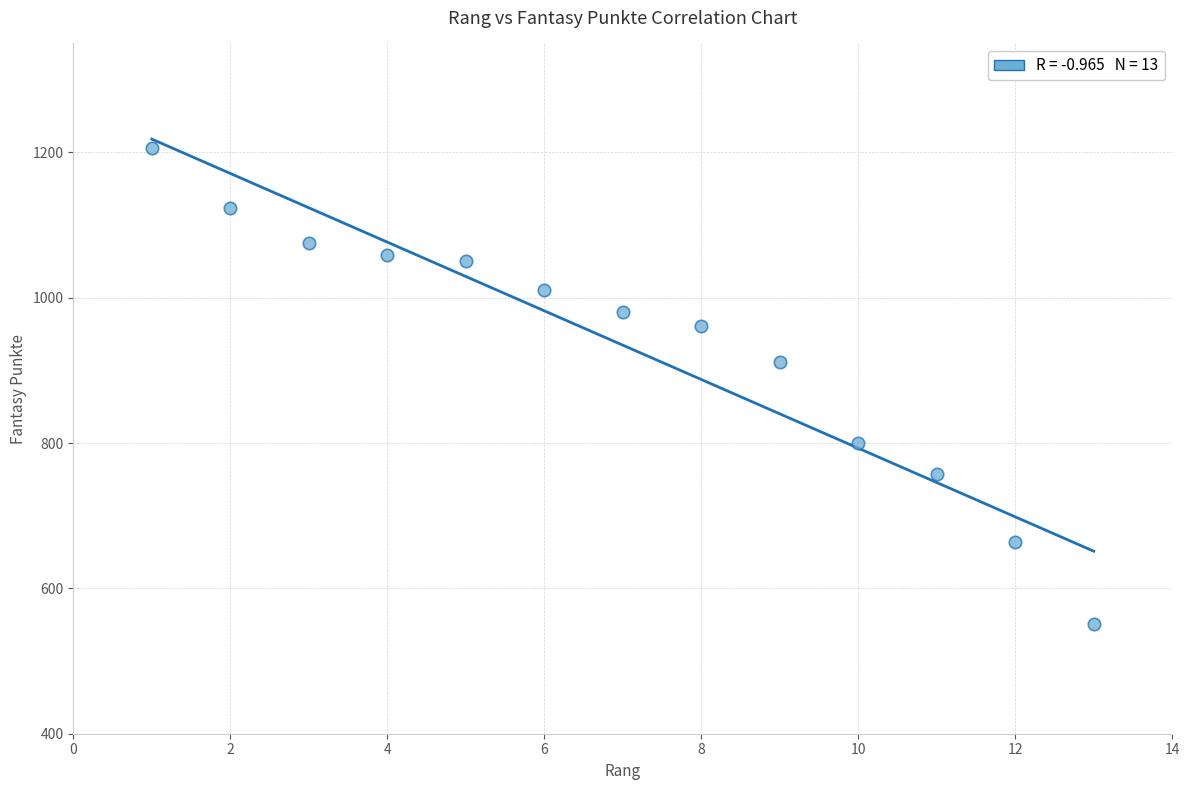

What is the range of Y values (max minus min)?

655